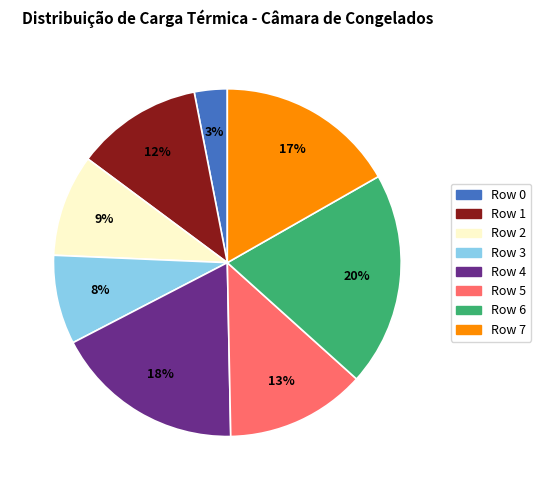

Is Row 7 the majority of the pie?

No